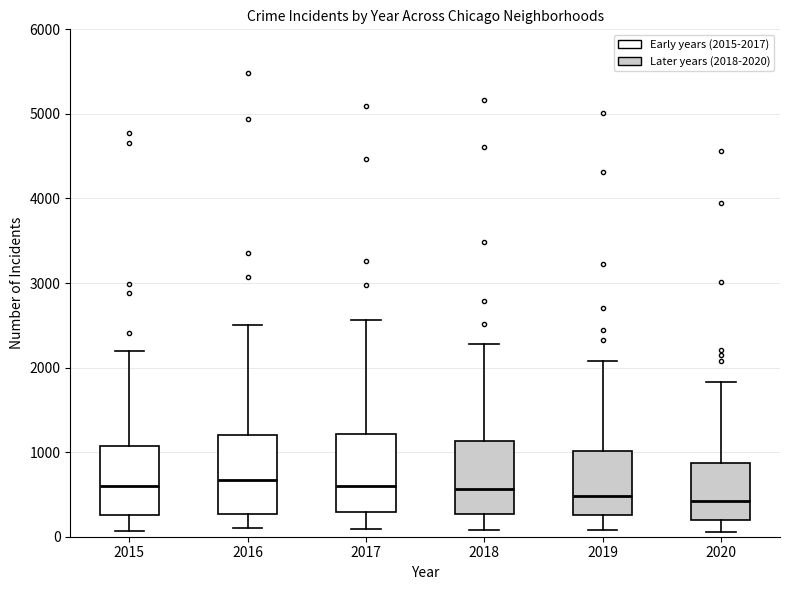

Reading left to right, transcribe this box plot: for each box, give where its median line is, the range the box spans, and where its two whiskers end, as read against the y-axis. The values are not printed on the chart, so give them approximately, as read against the axis.

2015: median 600, box 300 to 1100, whiskers 100 to 2200
2016: median 700, box 300 to 1200, whiskers 100 to 2500
2017: median 600, box 300 to 1200, whiskers 100 to 2600
2018: median 600, box 300 to 1100, whiskers 100 to 2300
2019: median 500, box 300 to 1000, whiskers 100 to 2100
2020: median 400, box 200 to 900, whiskers 100 to 1800